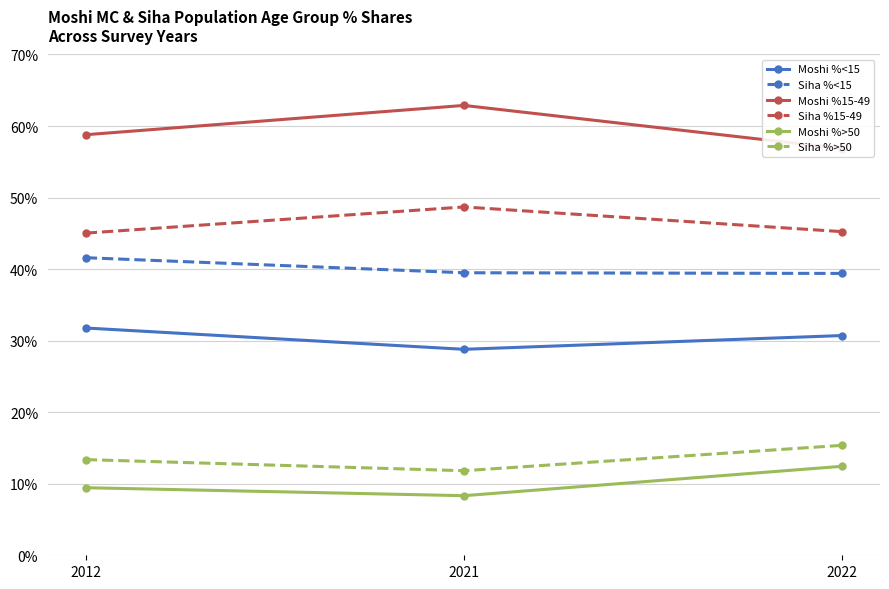

How many values in the Moshi %>50 series exceed 9?

2